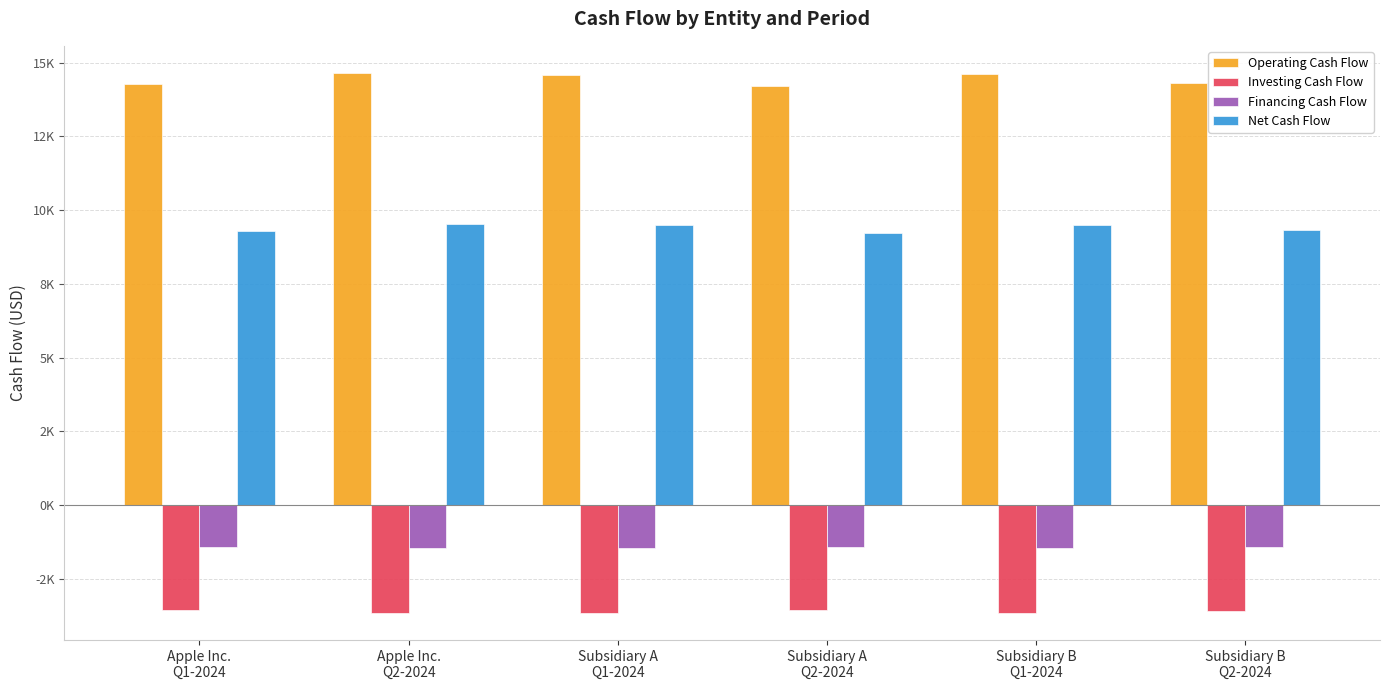

What value does the Investing Cash Flow series have at Subsidiary B
Q1-2024?

-3649.6